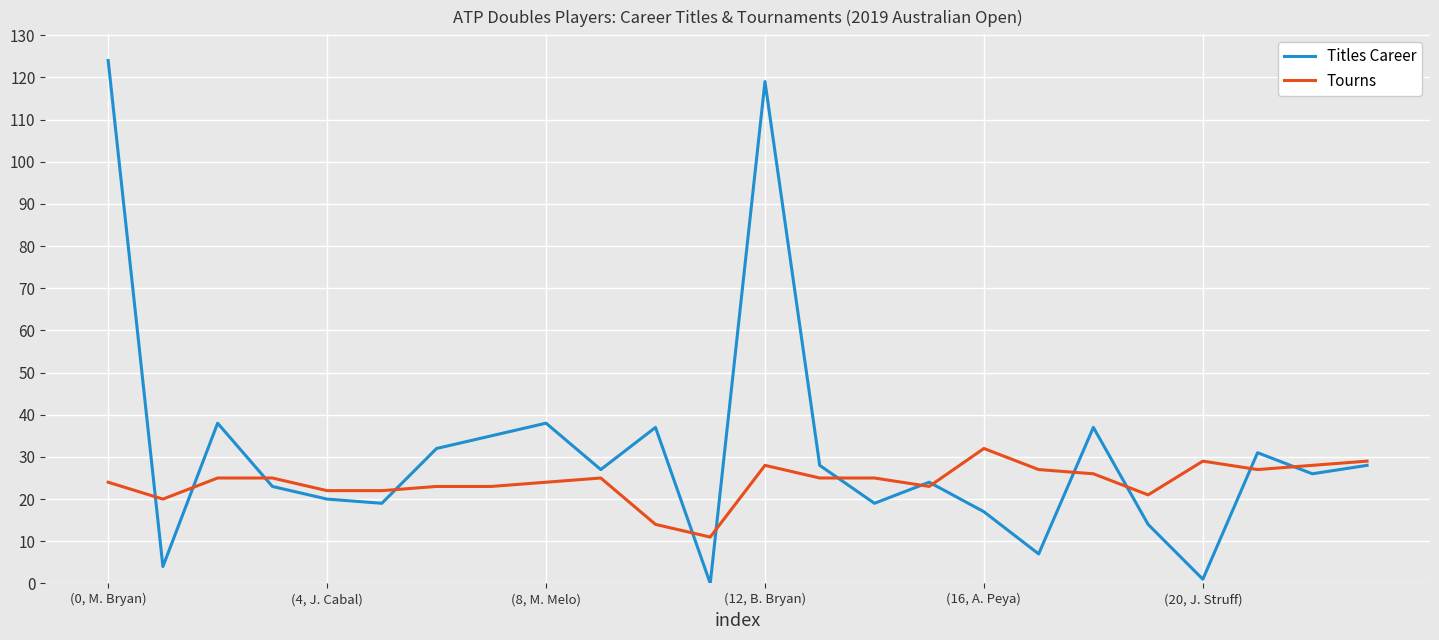

Which series has the widest spread of values?

Titles Career